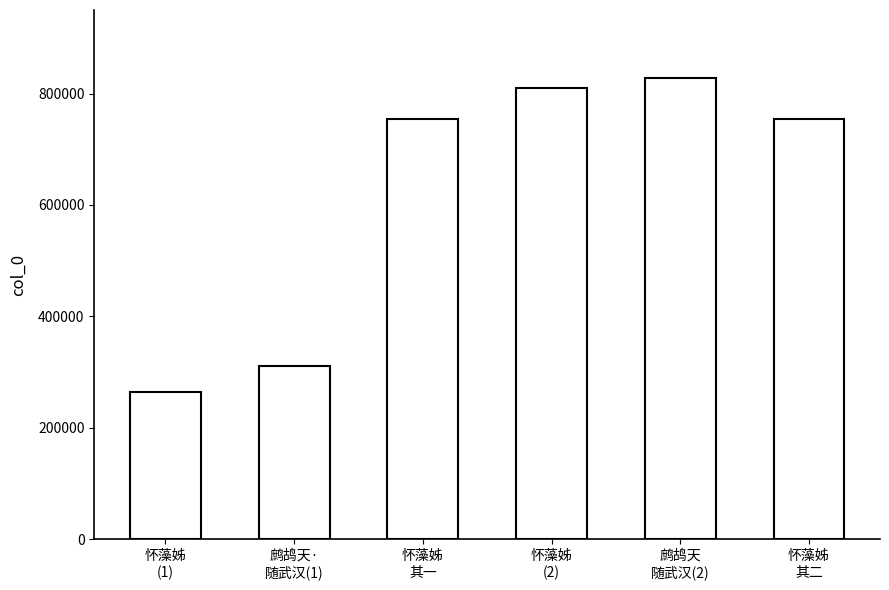

The value at 怀藻姊
(2) is 494874. True or false?

False